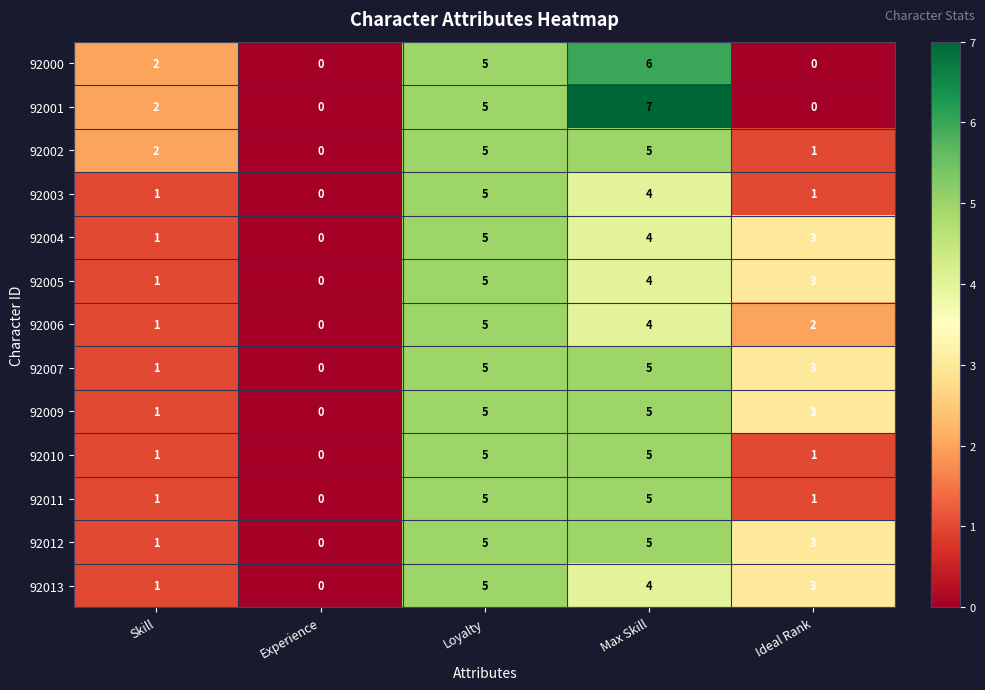

Which category has the highest value in the 92000 series?

Max Skill